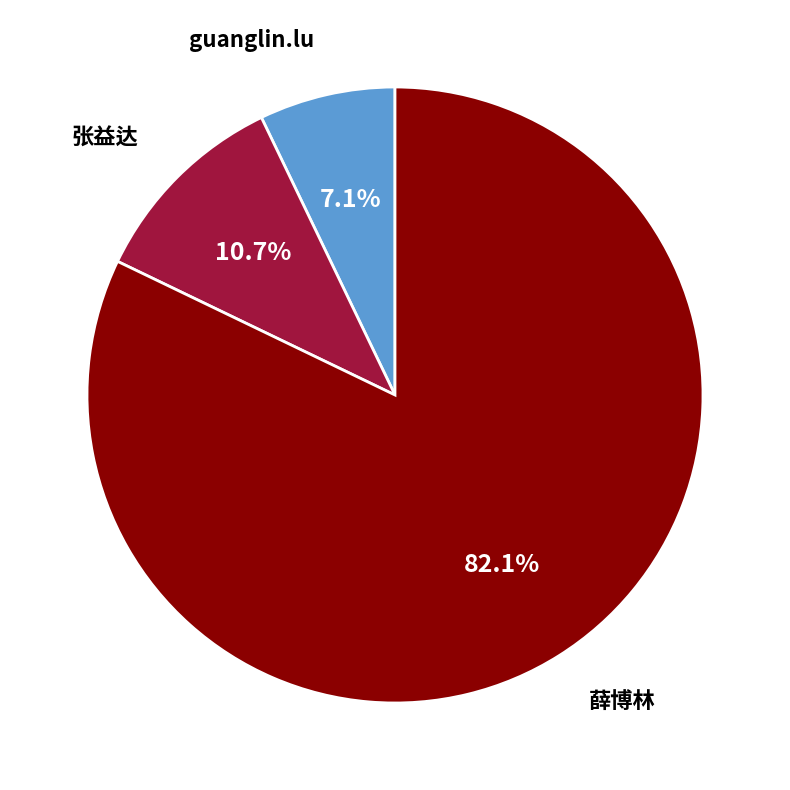

How many slices are in this pie chart?

3